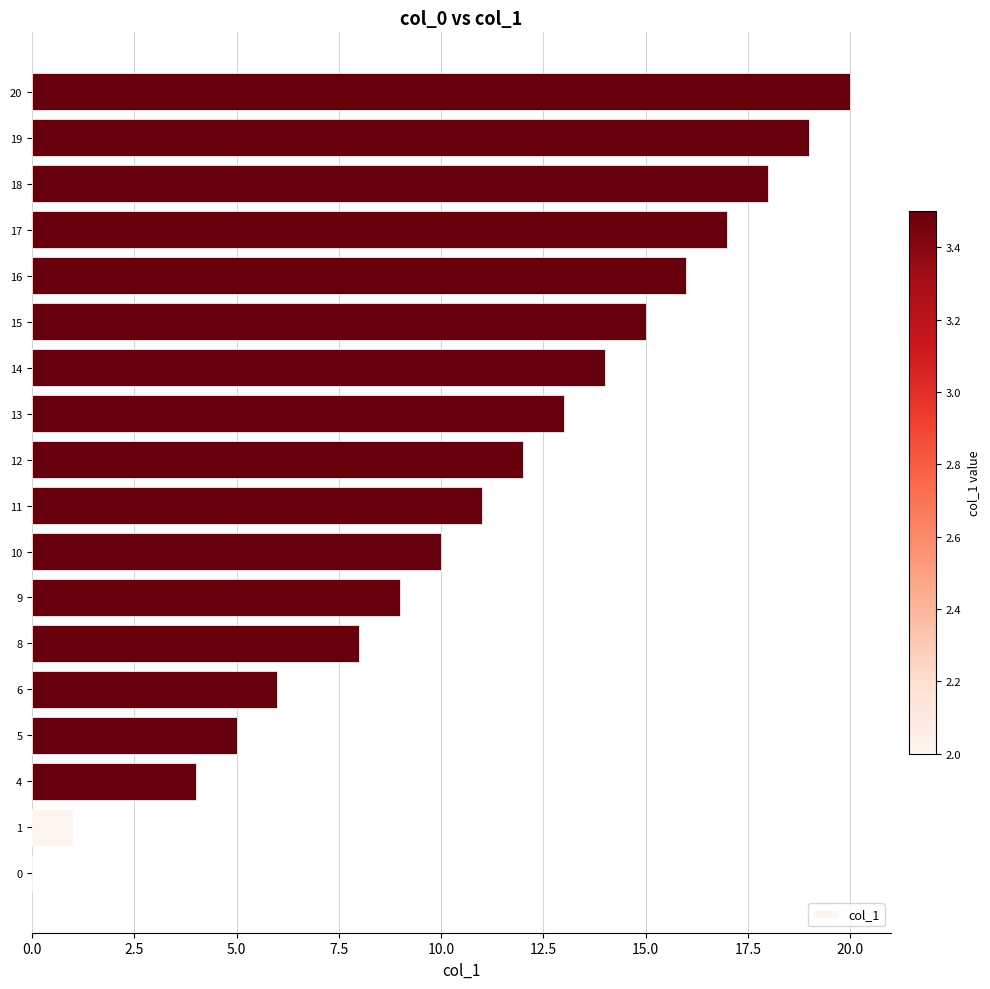

Is it true that the value at 19 is 19?

True